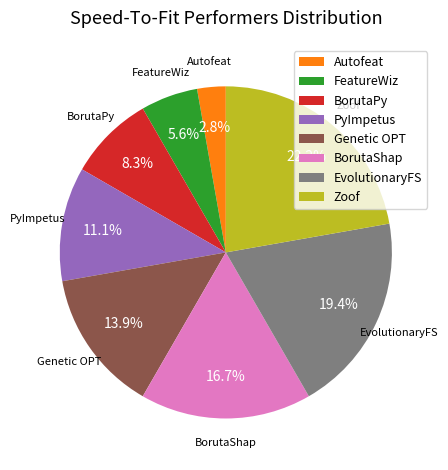

Do BorutaShap and EvolutionaryFS together represent more than half of the pie?

No